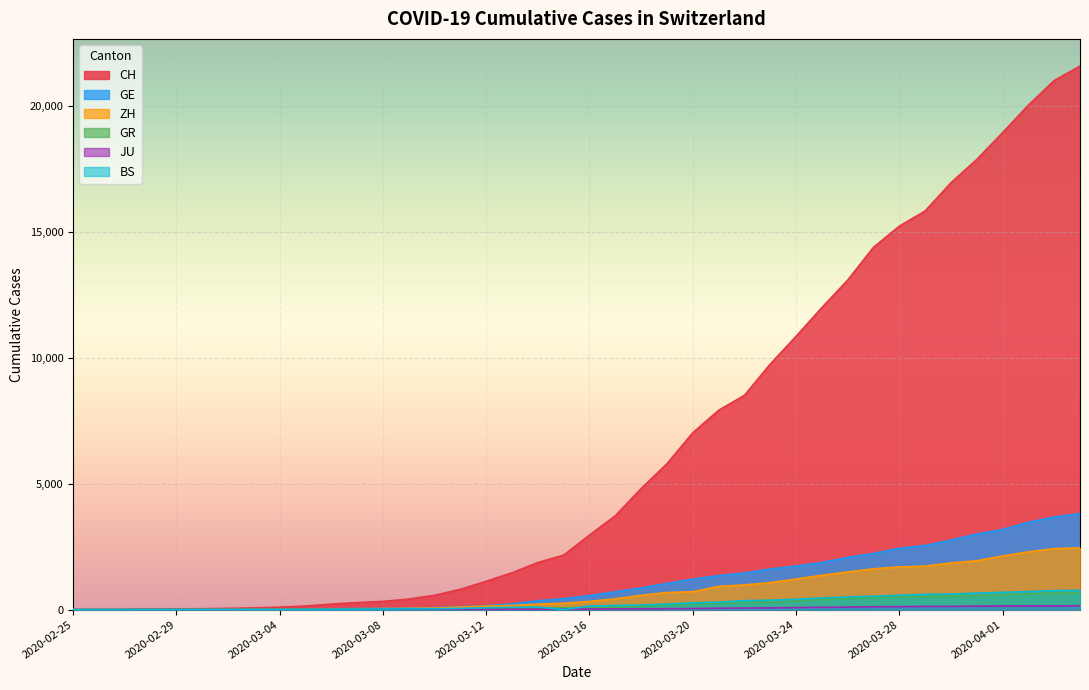

What is the label of the 22nd point from the right?

2020-03-14